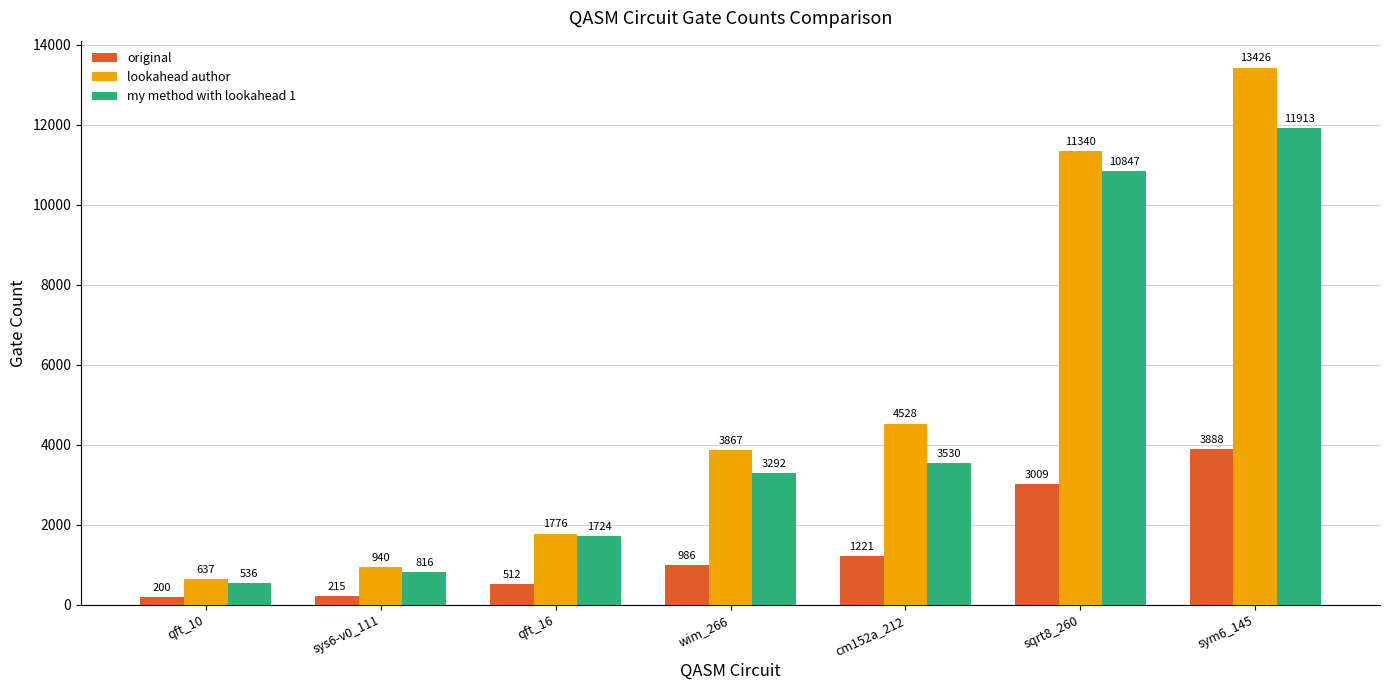

What is the value of the original bar at the 1st from the left?

200